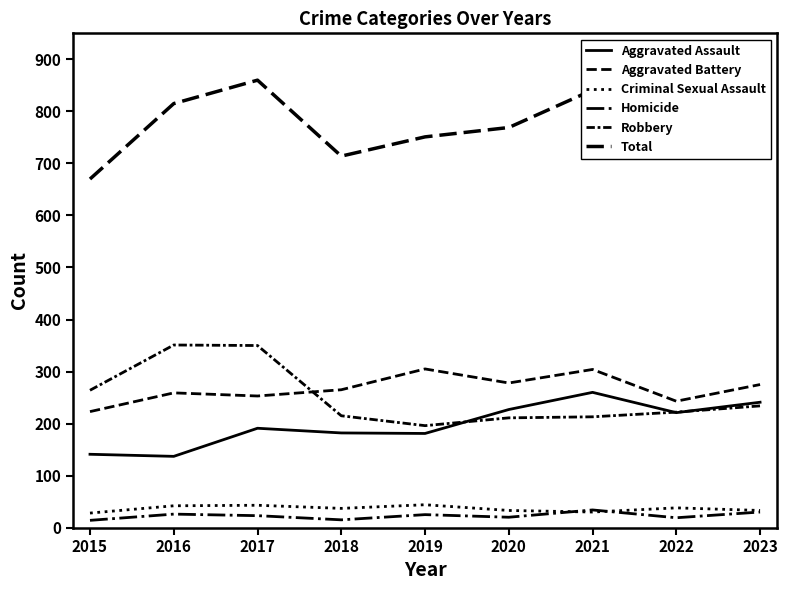

What is the difference between the maximum and minimum values in the Criminal Sexual Assault series?

16